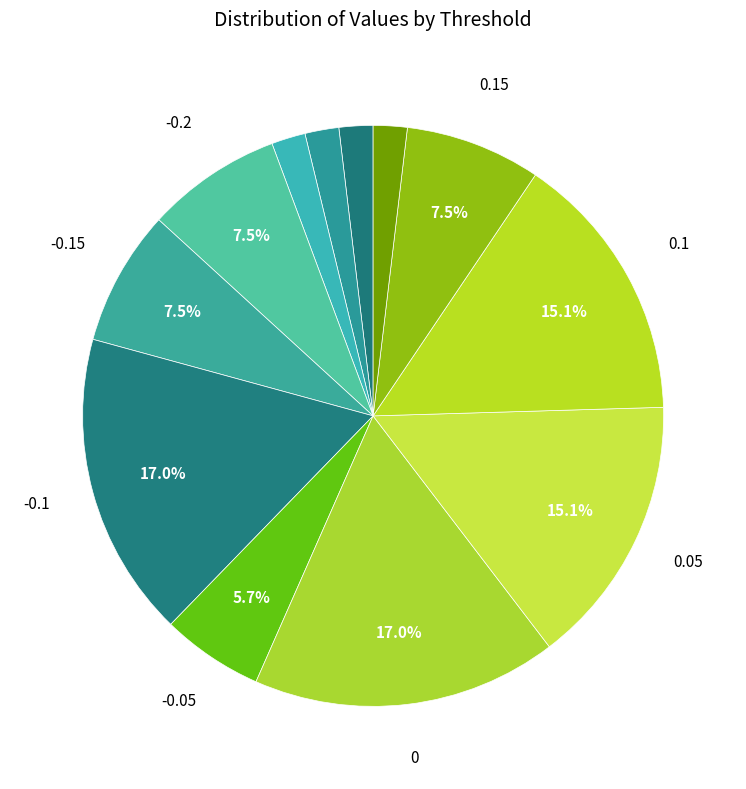

How many segments does this pie chart have?

12